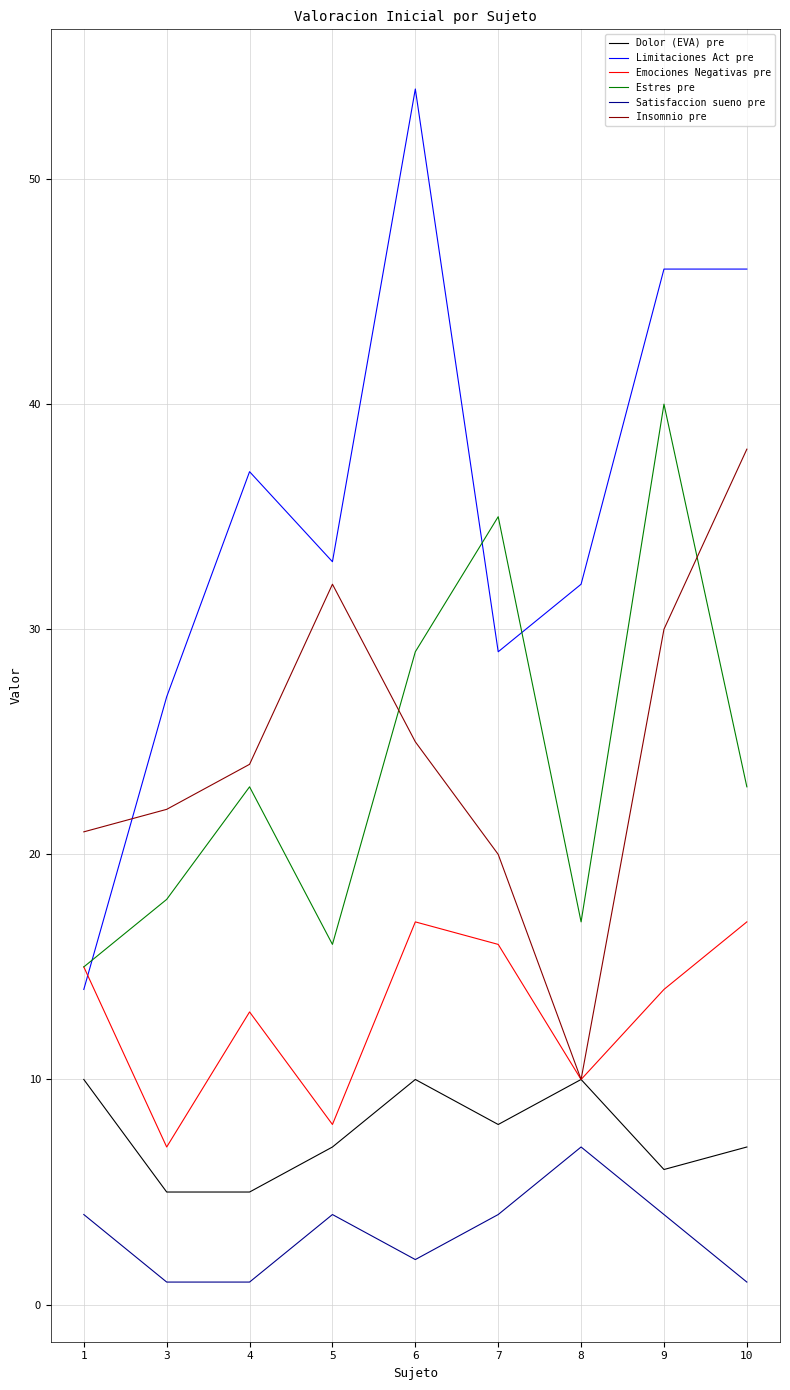

What is the maximum value shown in the chart?

54